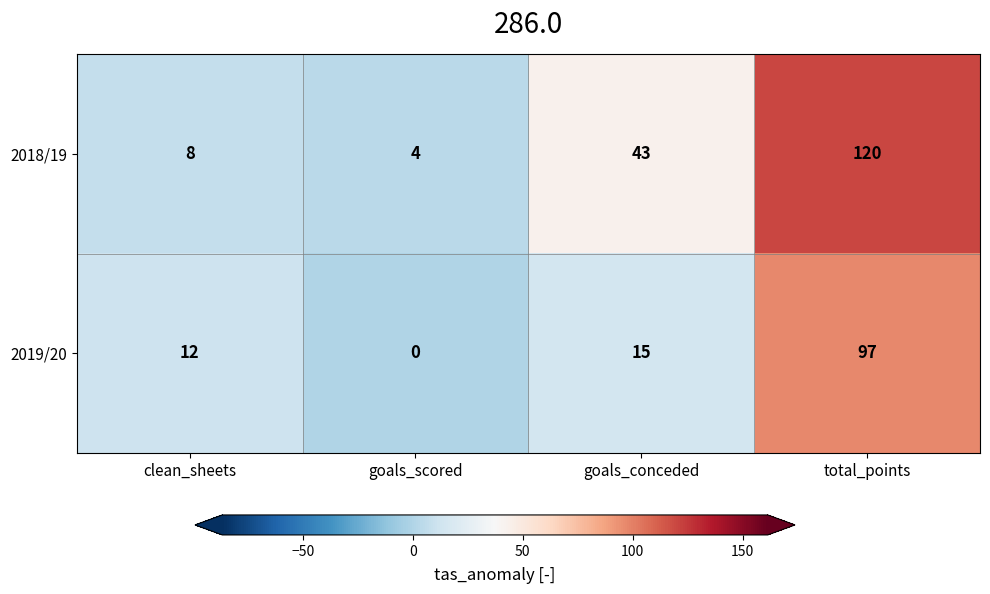

What is the average value of the 2019/20 series?

31